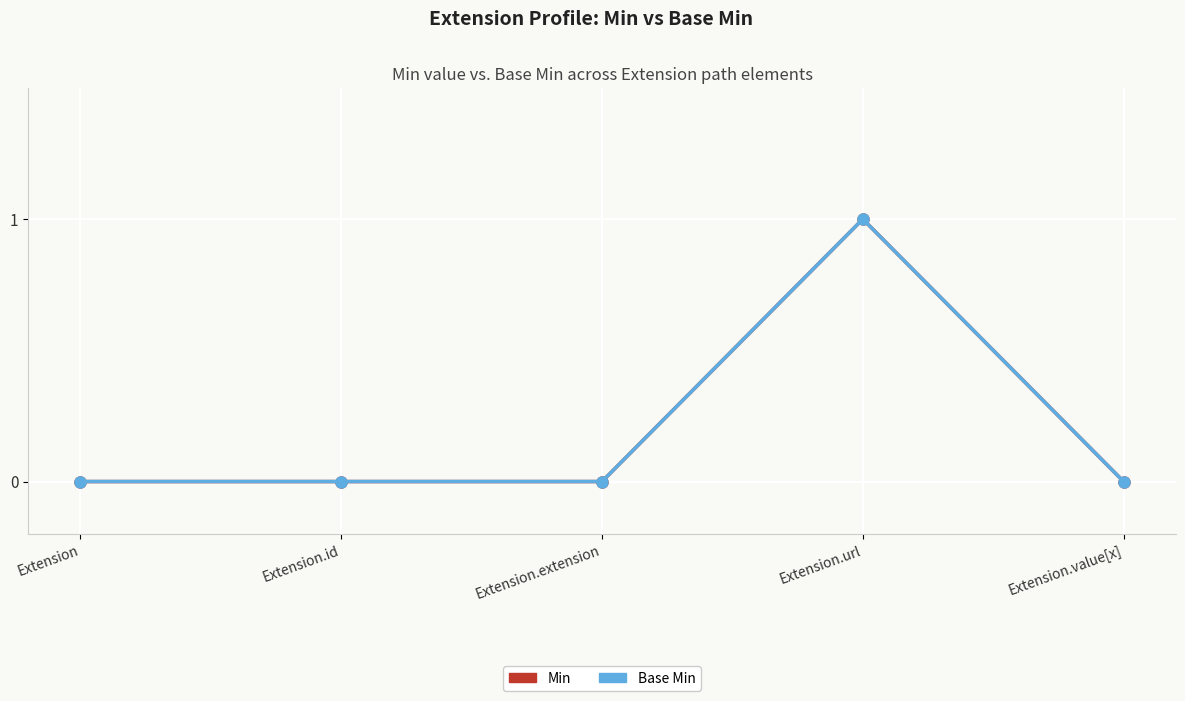

Rank the categories by Base Min value from highest to lowest.

Extension.url, Extension, Extension.id, Extension.extension, Extension.value[x]